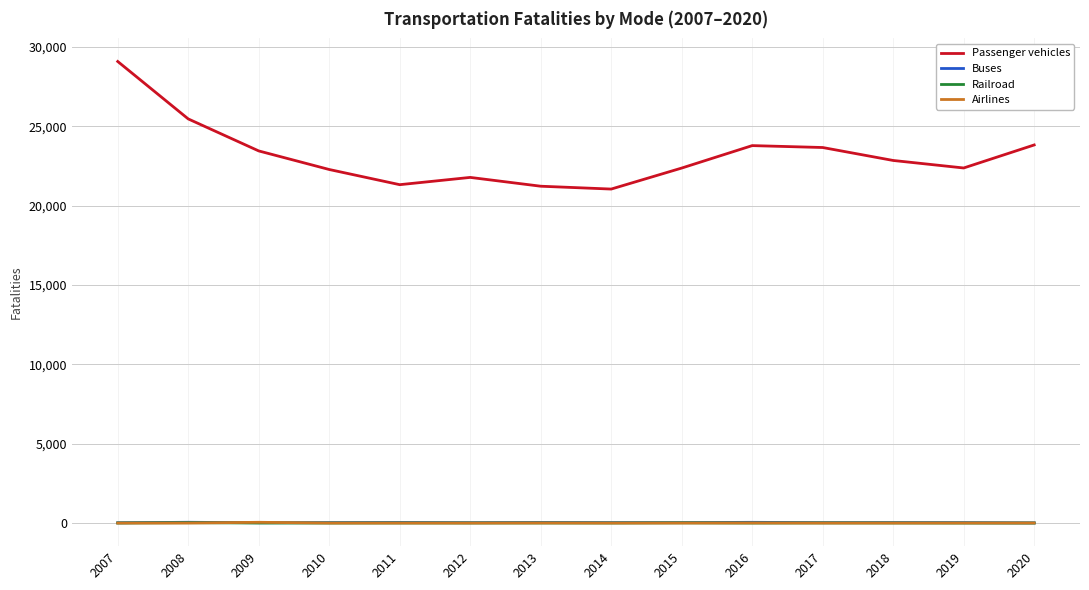

What is the highest value of the Passenger vehicles series?

29075